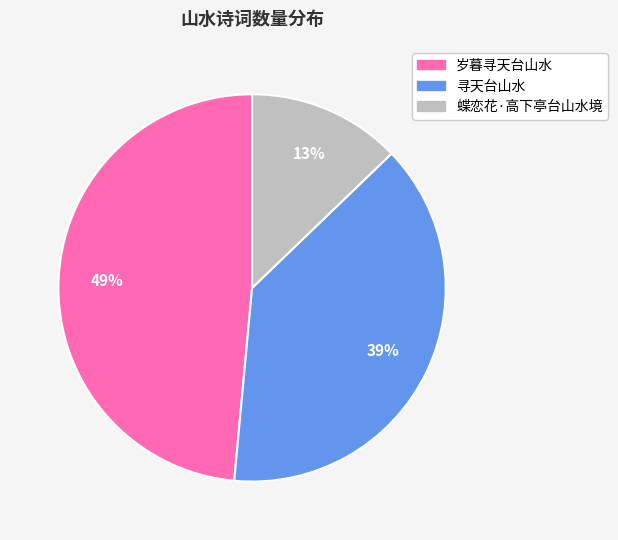

To the nearest percent, what is the average slice percentage?

33%